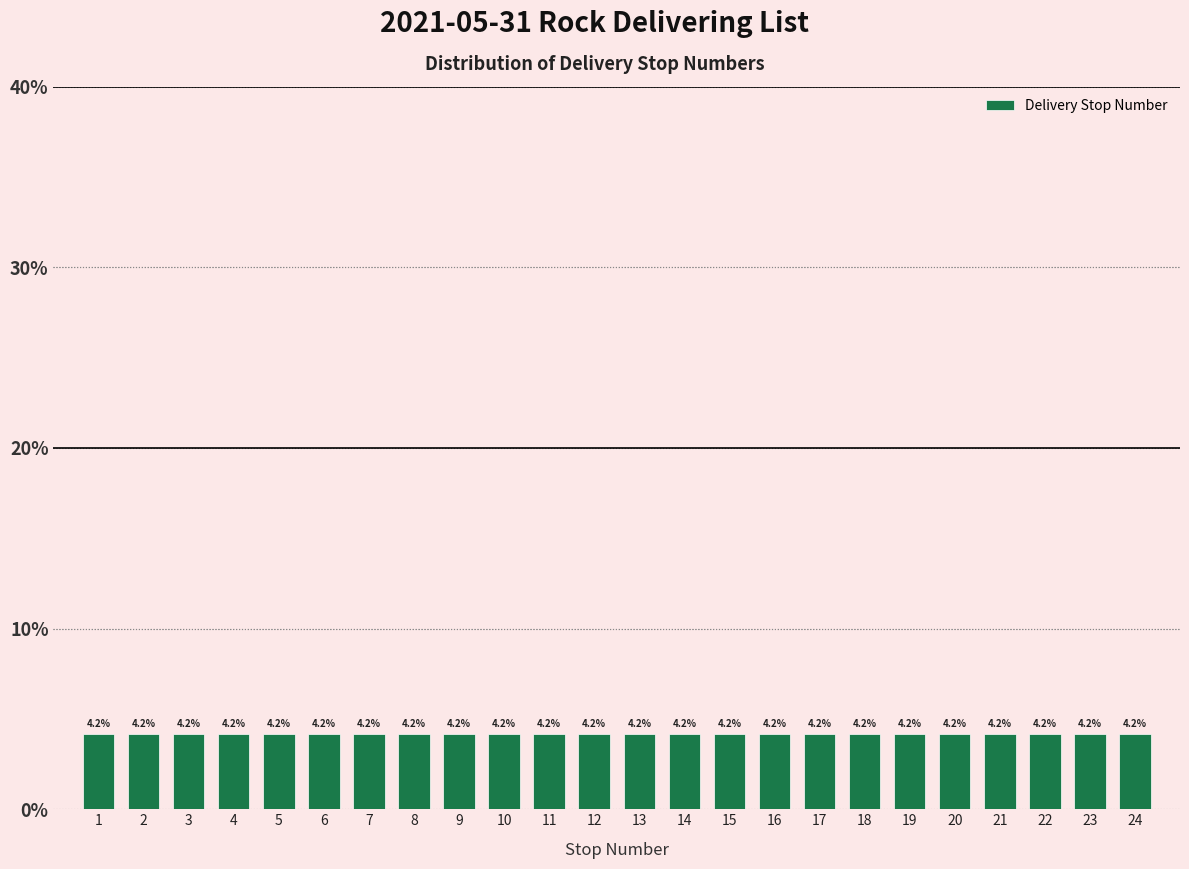

Reading left to right, list every bar in this chart as the range it spans on the x-axis followed by its height.

0.5 to 1.5: 4.2
1.5 to 2.5: 4.2
2.5 to 3.5: 4.2
3.5 to 4.5: 4.2
4.5 to 5.5: 4.2
5.5 to 6.5: 4.2
6.5 to 7.5: 4.2
7.5 to 8.5: 4.2
8.5 to 9.5: 4.2
9.5 to 10.5: 4.2
10.5 to 11.5: 4.2
11.5 to 12.5: 4.2
12.5 to 13.5: 4.2
13.5 to 14.5: 4.2
14.5 to 15.5: 4.2
15.5 to 16.5: 4.2
16.5 to 17.5: 4.2
17.5 to 18.5: 4.2
18.5 to 19.5: 4.2
19.5 to 20.5: 4.2
20.5 to 21.5: 4.2
21.5 to 22.5: 4.2
22.5 to 23.5: 4.2
23.5 to 24.5: 4.2